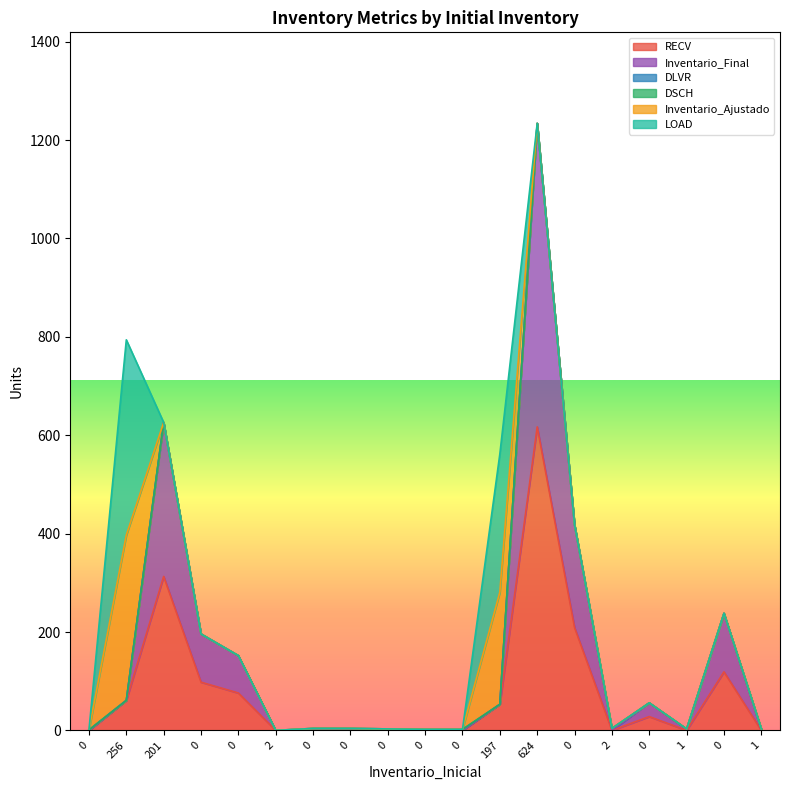

What are all the series names shown in the legend?

RECV, Inventario_Final, DLVR, DSCH, Inventario_Ajustado, LOAD